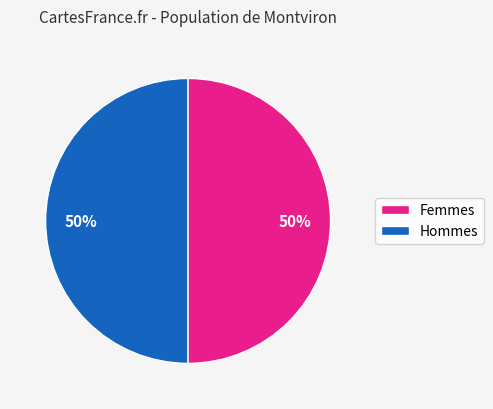

To the nearest percent, what is the average slice percentage?

50%